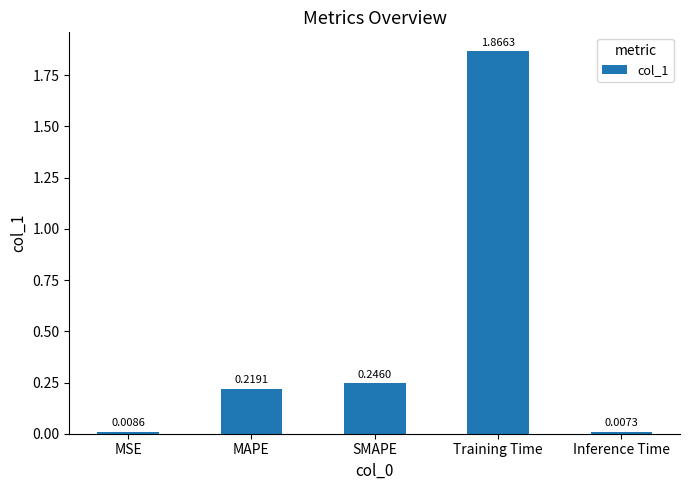

Rank the categories by value from lowest to highest.

Inference Time, MSE, MAPE, SMAPE, Training Time